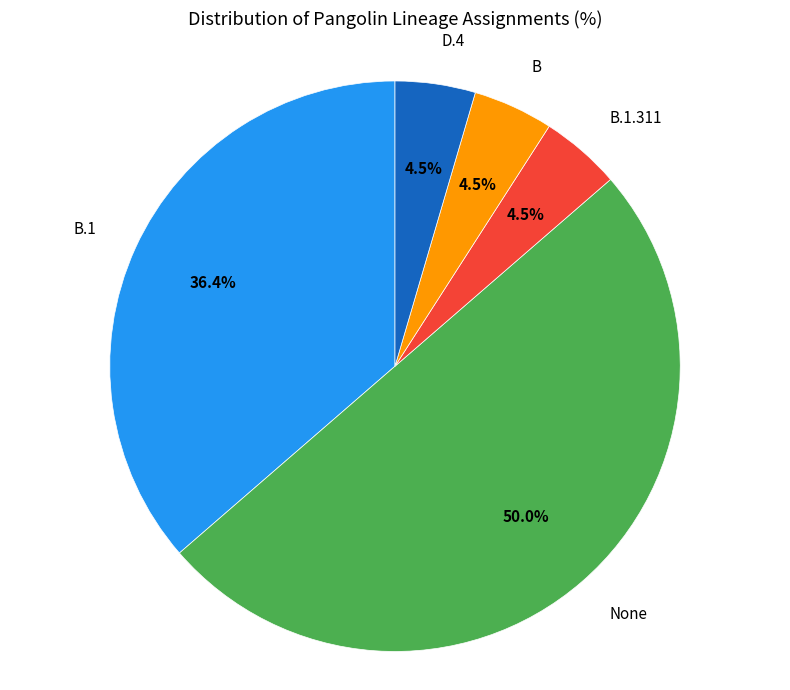

Which category has the biggest portion of the pie?

None